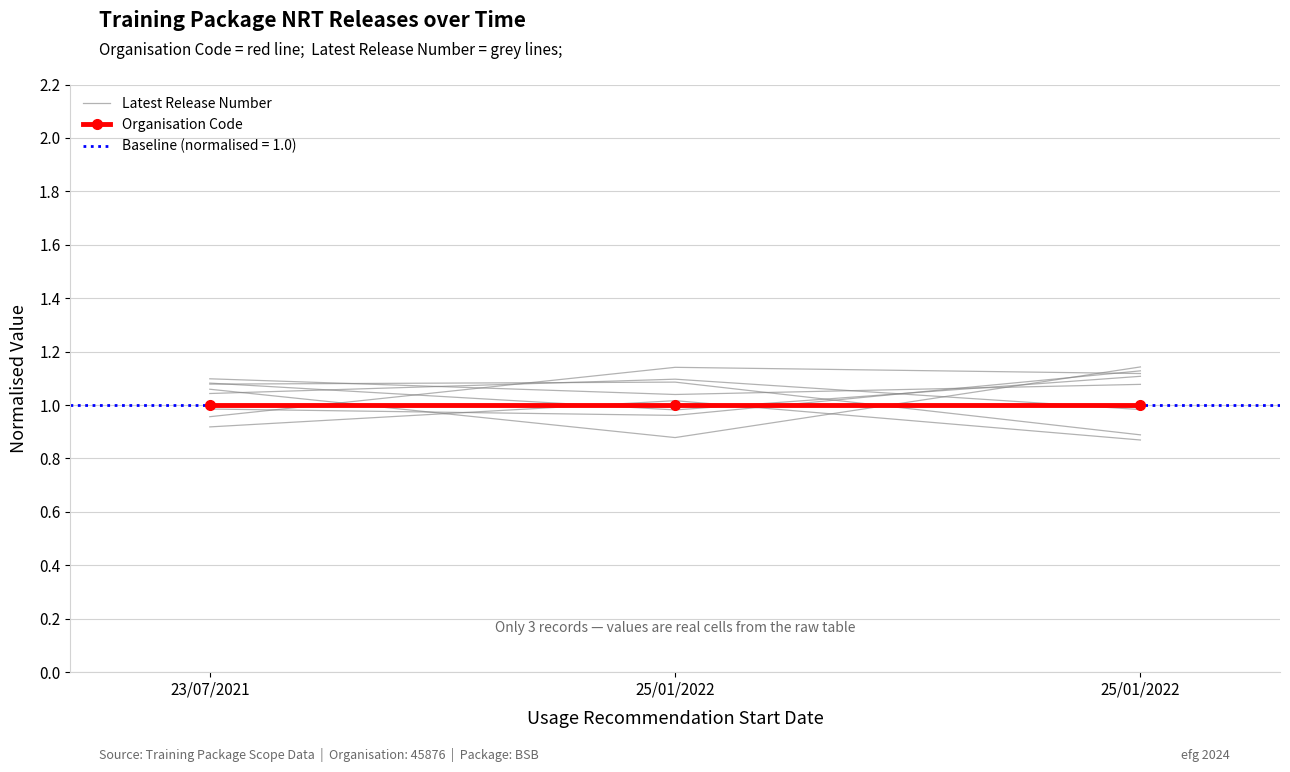

Rank the series by their maximum value, from highest to lowest.

Latest Release Number, Organisation Code